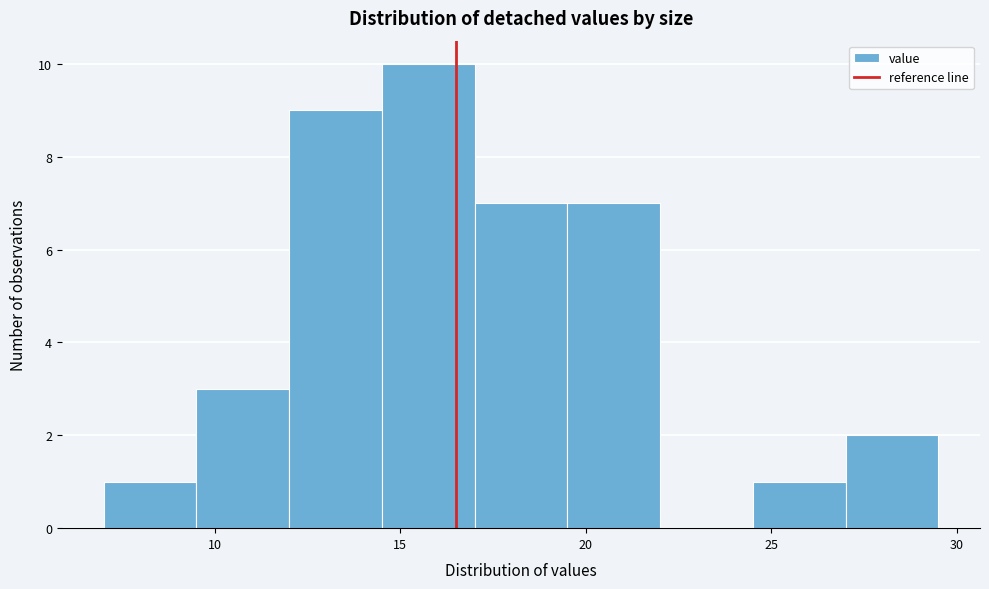

Which range on the x-axis has the tallest bar?

14.5 to 17.0